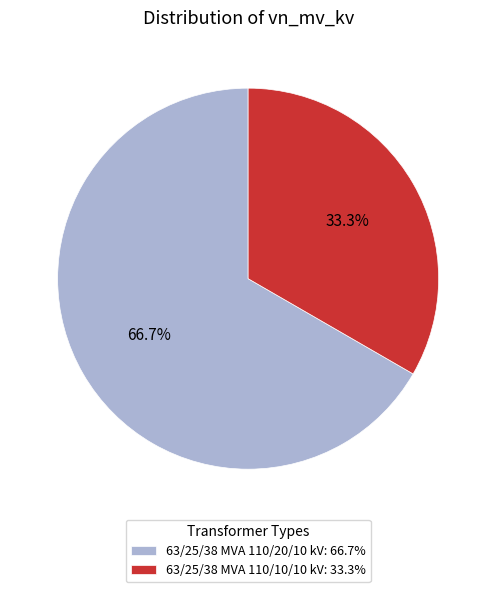

What percentage is the 63/25/38 MVA 110/10/10 kV slice, to the nearest percent?

33%